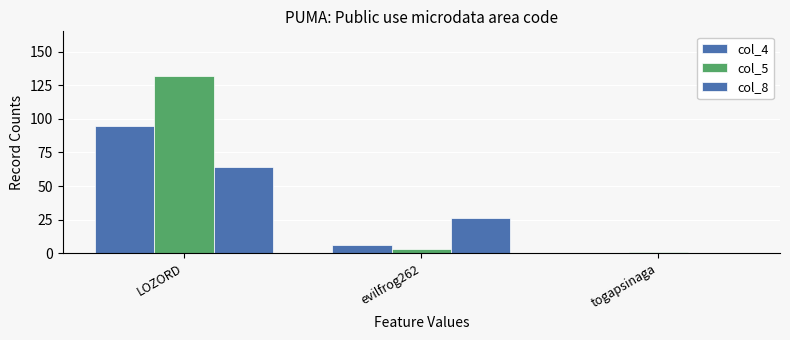

Reading right to left, transcribe all the data shown in this chart.

col_4: togapsinaga=0	evilfrog262=6	LOZORD=95
col_5: togapsinaga=1	evilfrog262=3	LOZORD=132
col_8: togapsinaga=0	evilfrog262=26	LOZORD=64